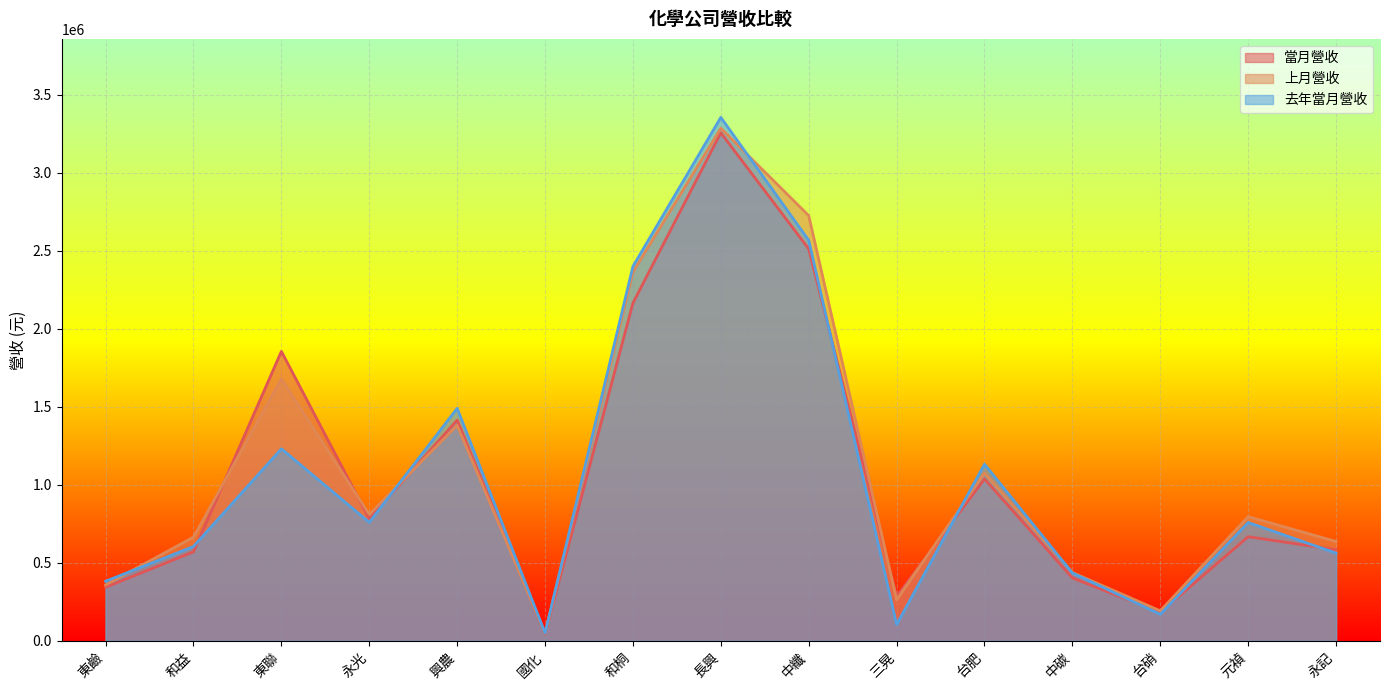

How many lines are shown in the chart?

3